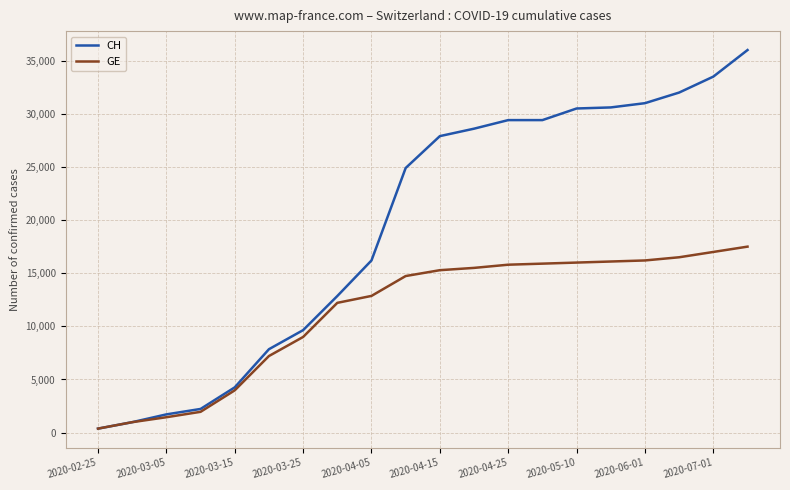

Rank the series by their maximum value, from highest to lowest.

CH, GE